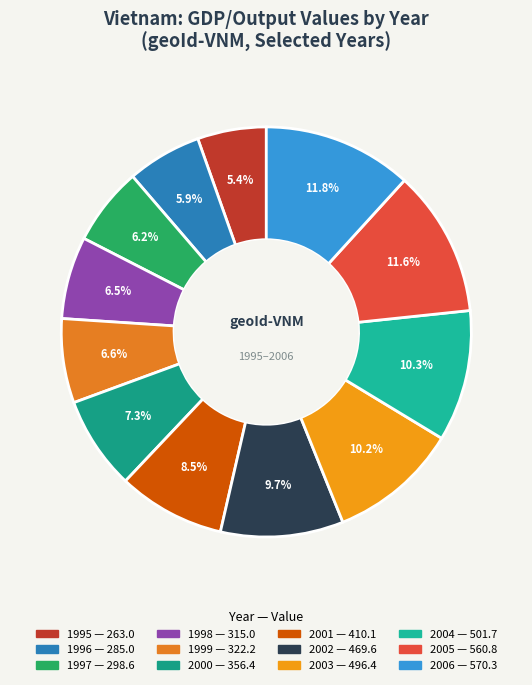

To the nearest percent, what is the difference between the largest and smallest slice percentages?

6%